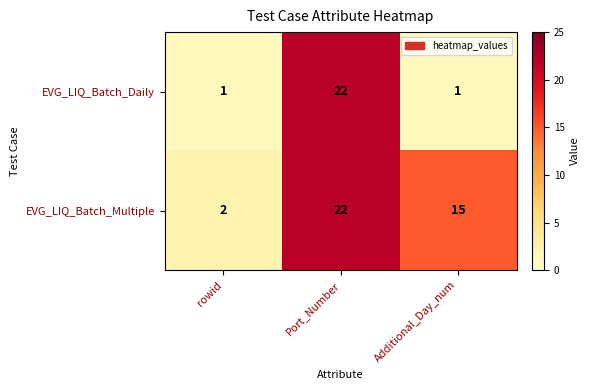

Count the EVG_LIQ_Batch_Daily values in the range 1 to 22.

3